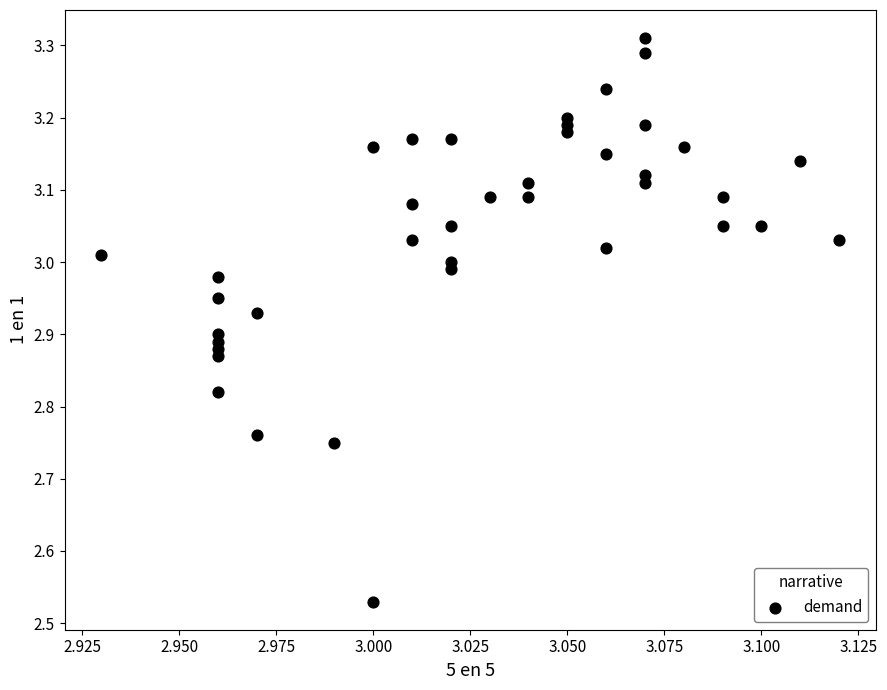

What is the range of Y values (max minus min)?

0.8